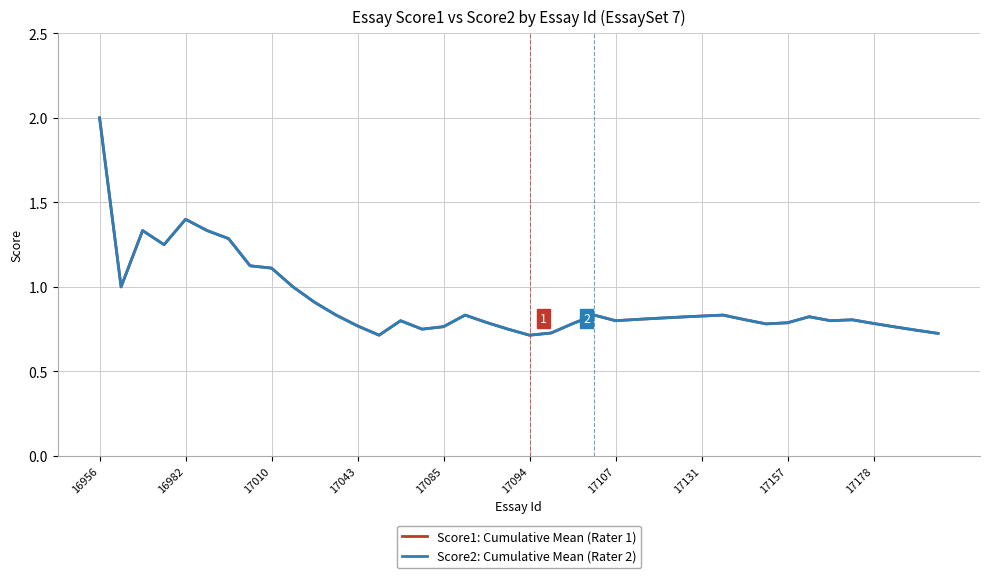

True or false: Score1: Cumulative Mean (Rater 1) and Score2: Cumulative Mean (Rater 2) intersect in this chart.

False